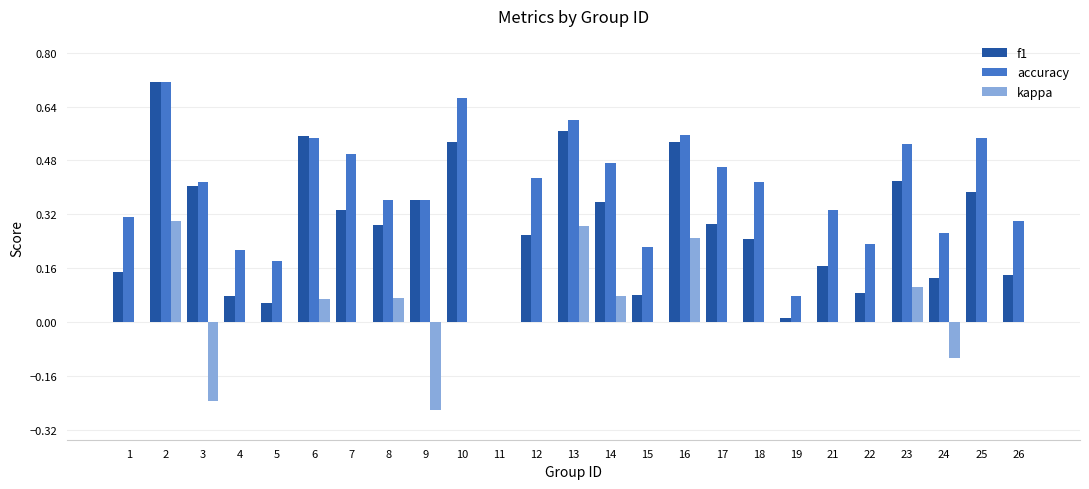

Between 1 and 2, which series saw the biggest shift?

f1